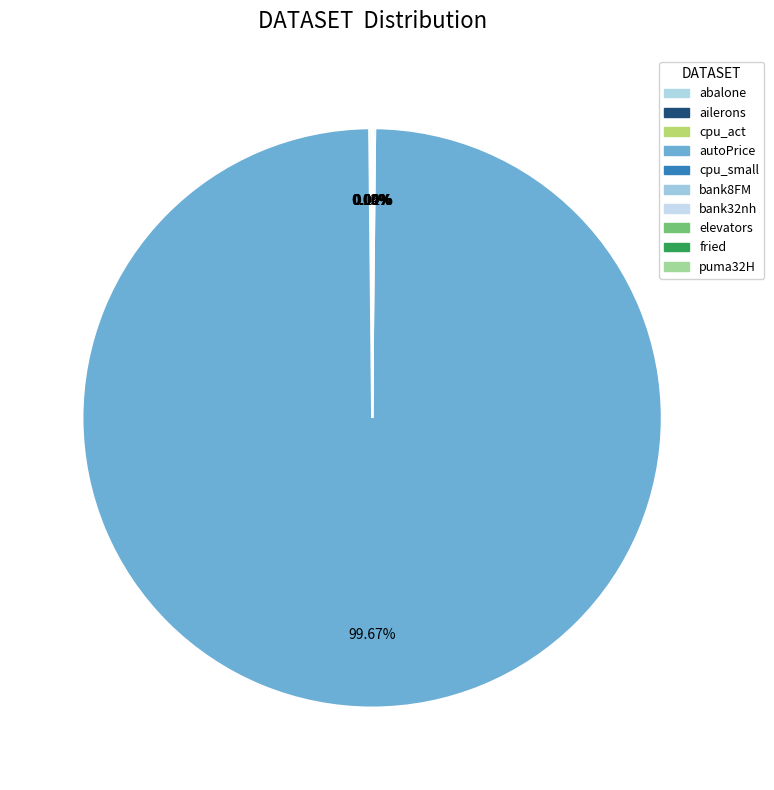

Is there a majority slice in this chart?

Yes